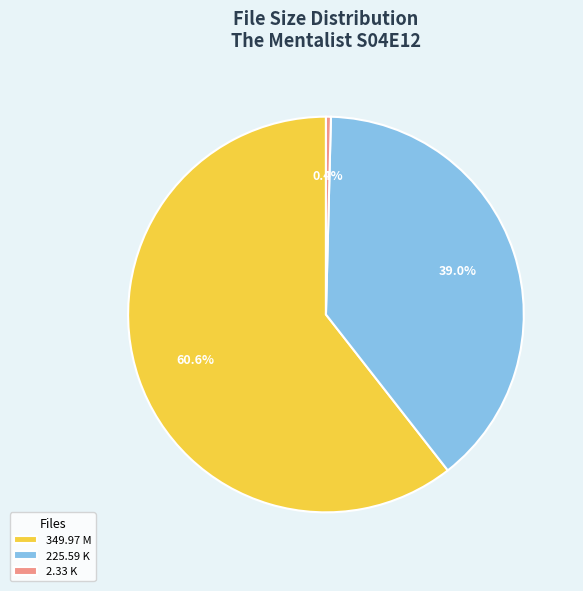

Is the sum of 225.59 K and 349.97 M greater than half?

Yes